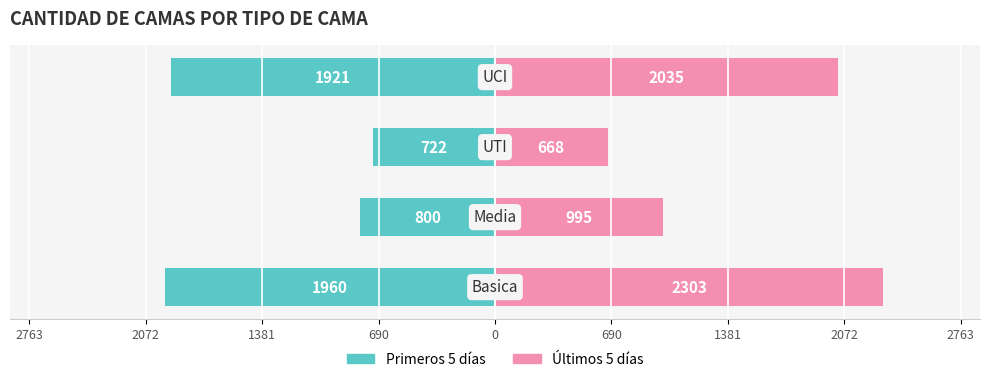

How many Últimos 5 días values are between 995 and 2303?

3